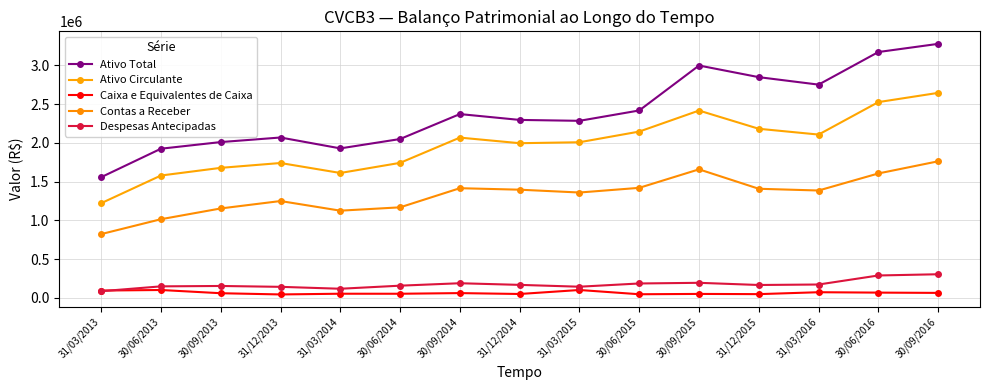

What position from the right is 31/12/2013?

12